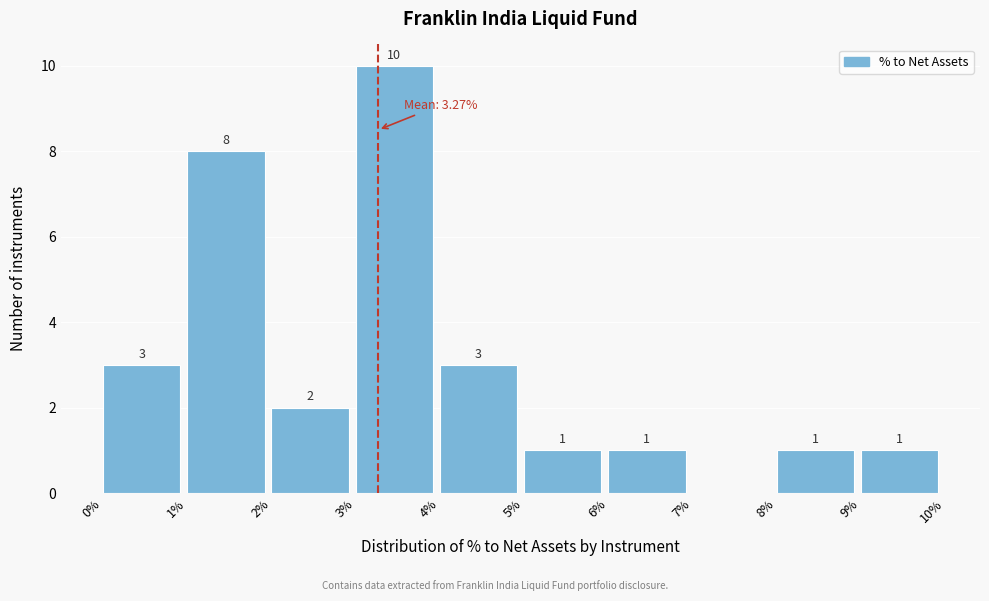

Over which range of the x-axis is the bar tallest?

3% to 4%